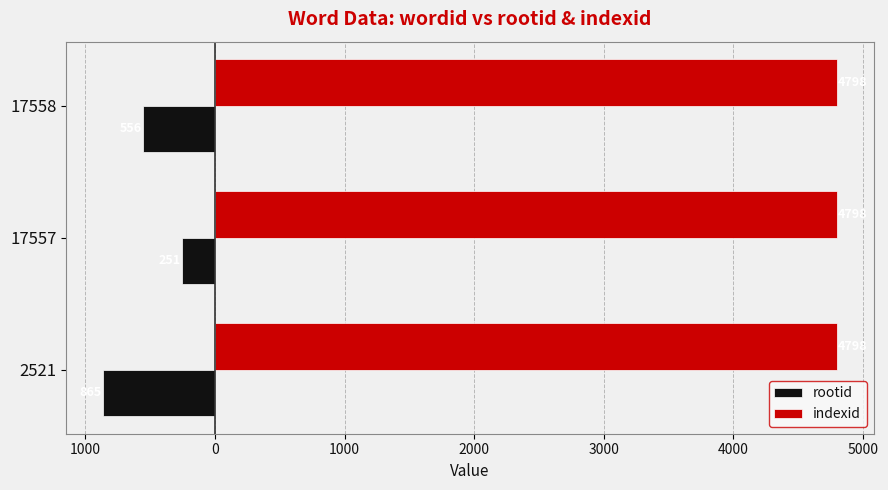

What are all the series names shown in the legend?

rootid, indexid